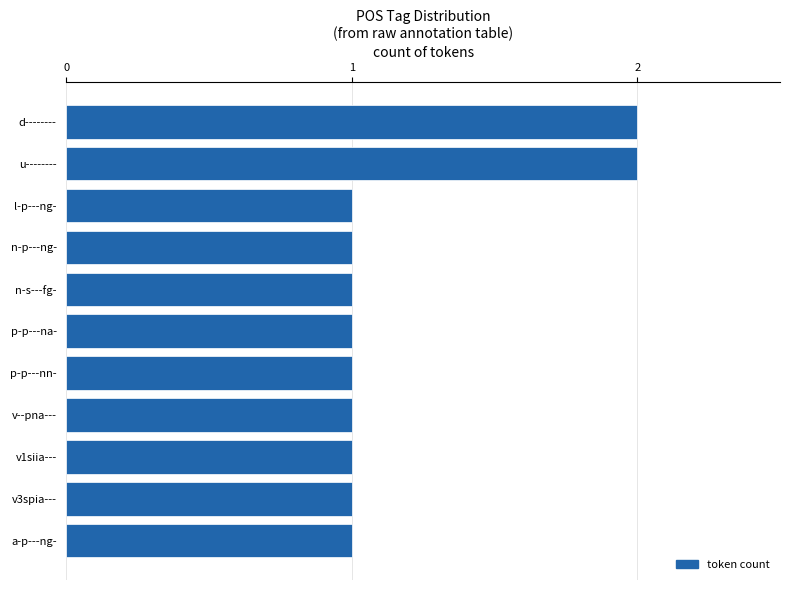

What is the label of the 10th bar from the top?

v3spia---